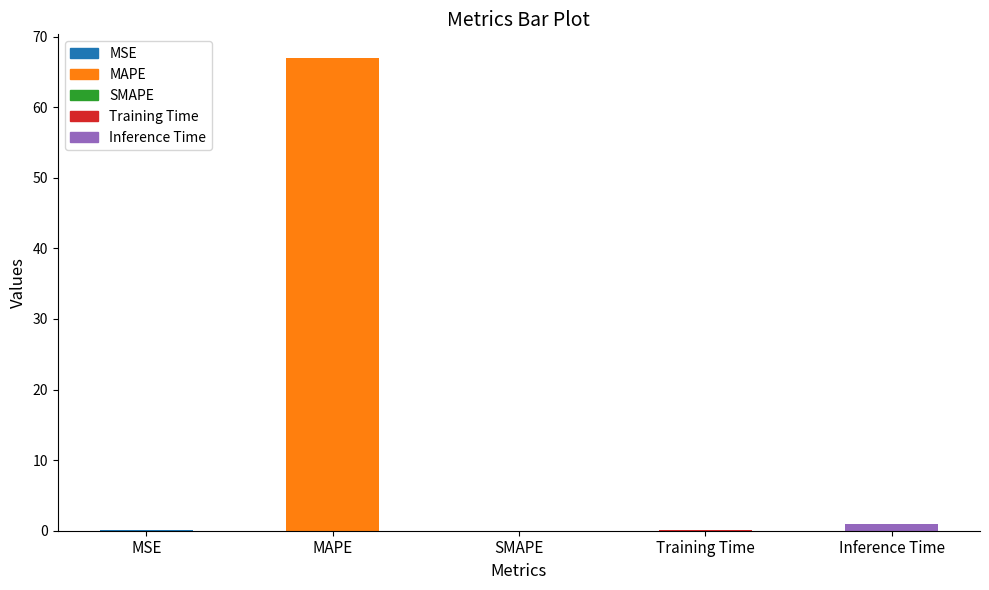

Where is the data nearest to the value 33?

Inference Time